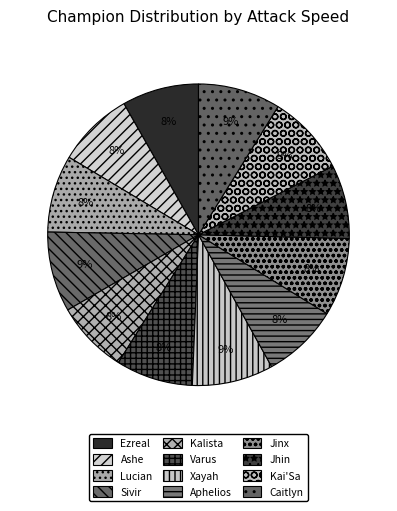

What portion of the pie excludes Kalista?

92.2%